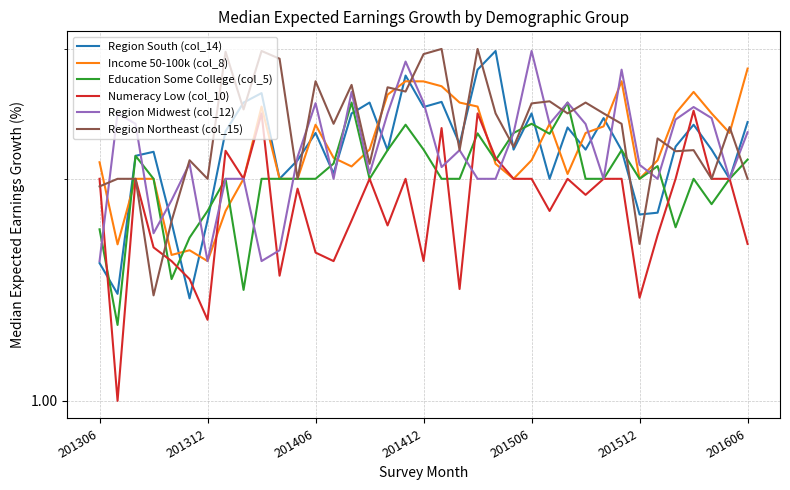

What is the value of the Education Some College (col_5) point at the 5th from the left?

1.5